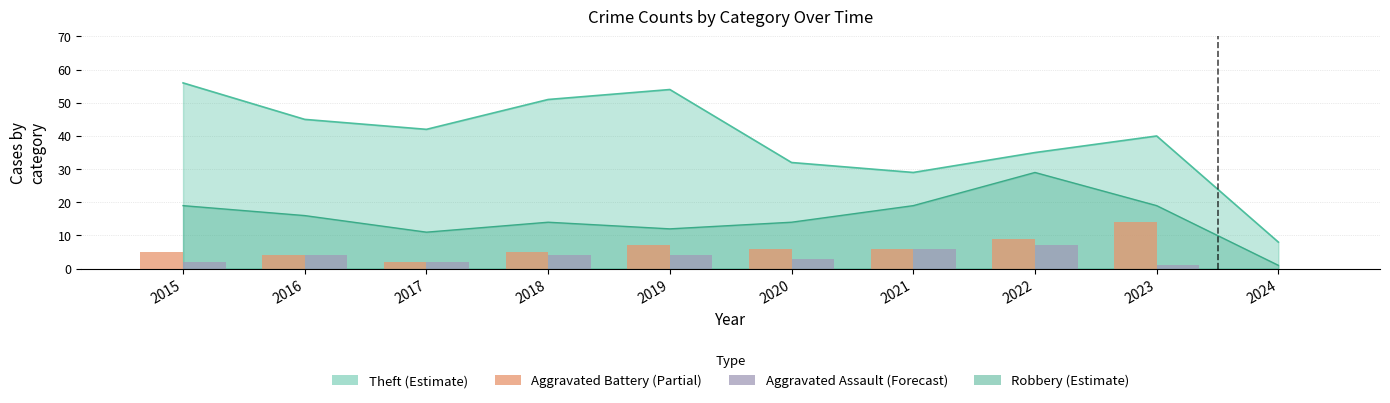

Is it true that Aggravated Battery equals 5 at 2015?

True